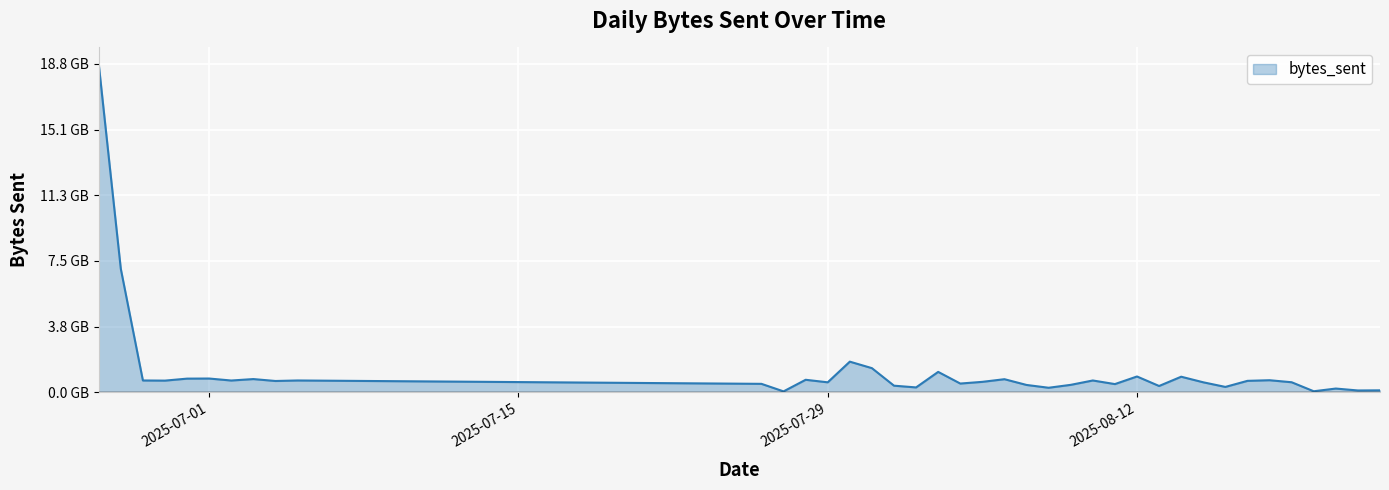

Does the chart have visible grid lines?

Yes